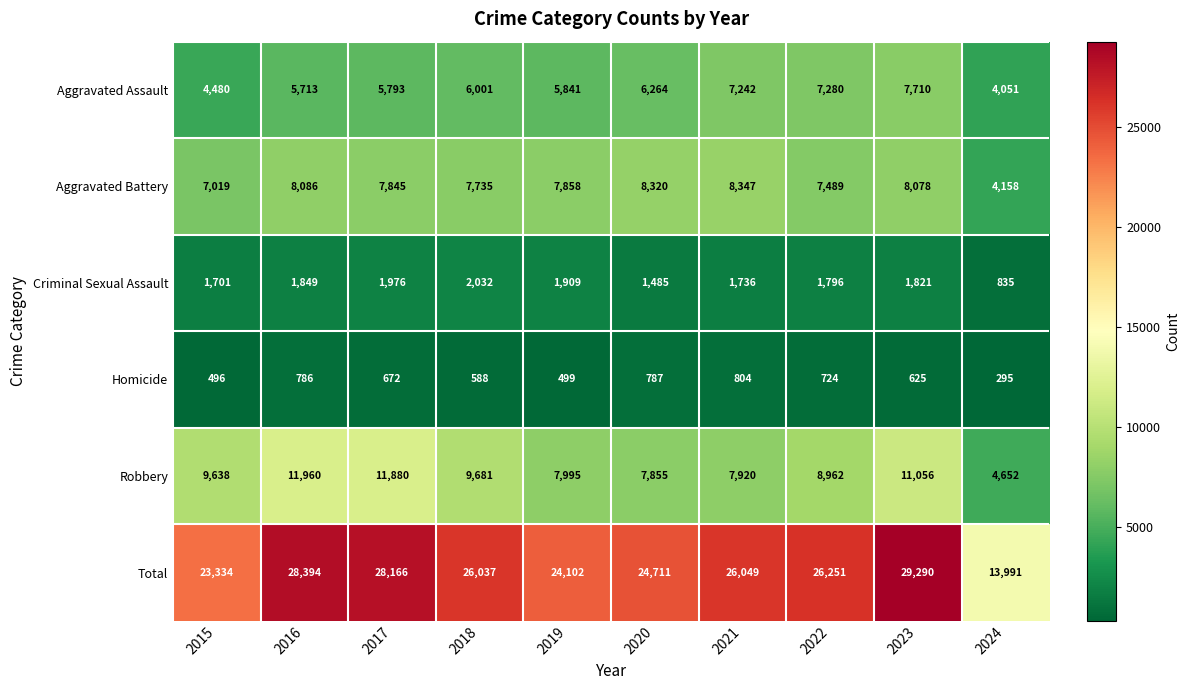

Is it true that Homicide equals 1195 at 2020?

False